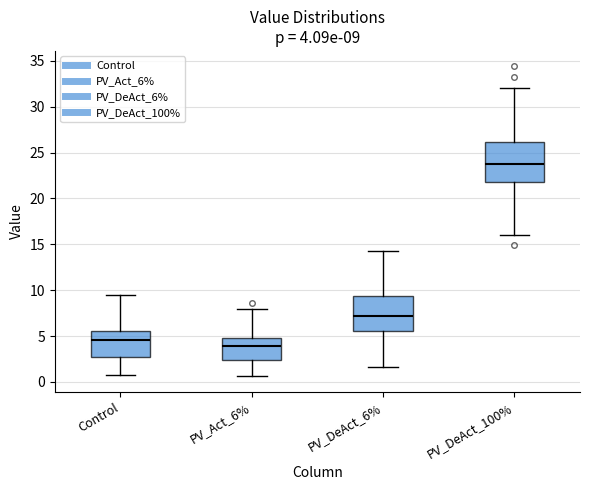

Which box's median line is the lowest?

PV_Act_6%